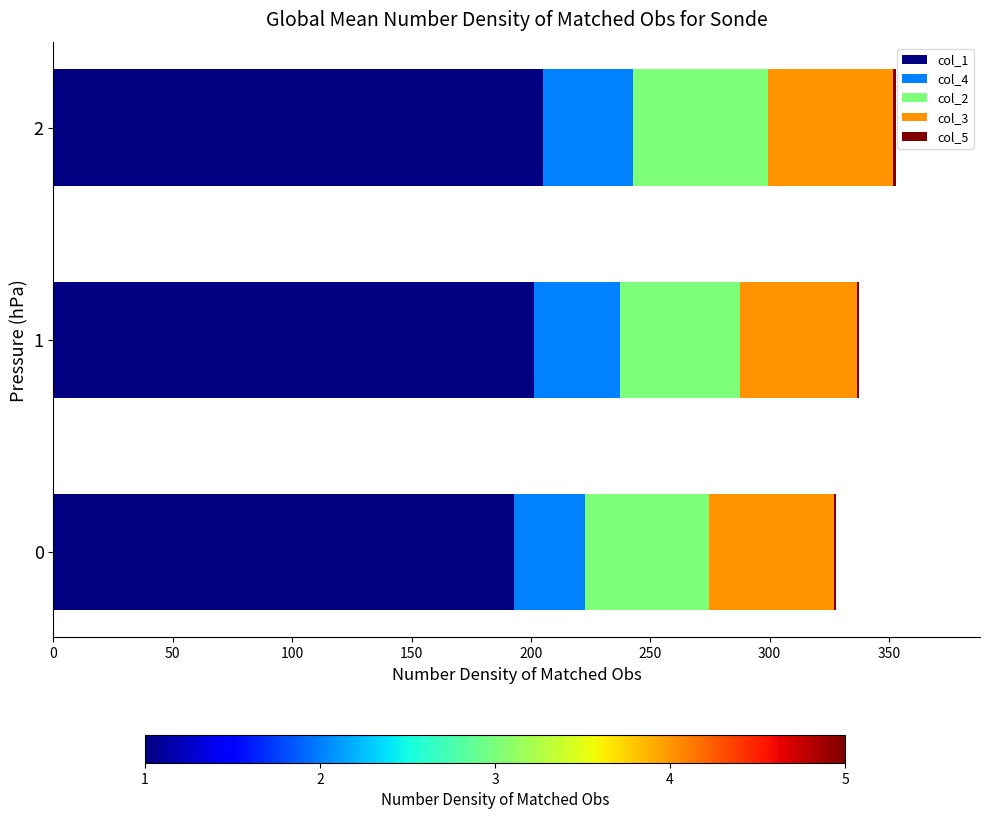

Reading right to left, transcribe all the data shown in this chart.

col_1: 204.9	201.1	193.0
col_4: 38.0	36.2	29.7
col_2: 56.3	50.2	51.9
col_3: 52.6	49.1	52.6
col_5: 1.0	1.0	0.8